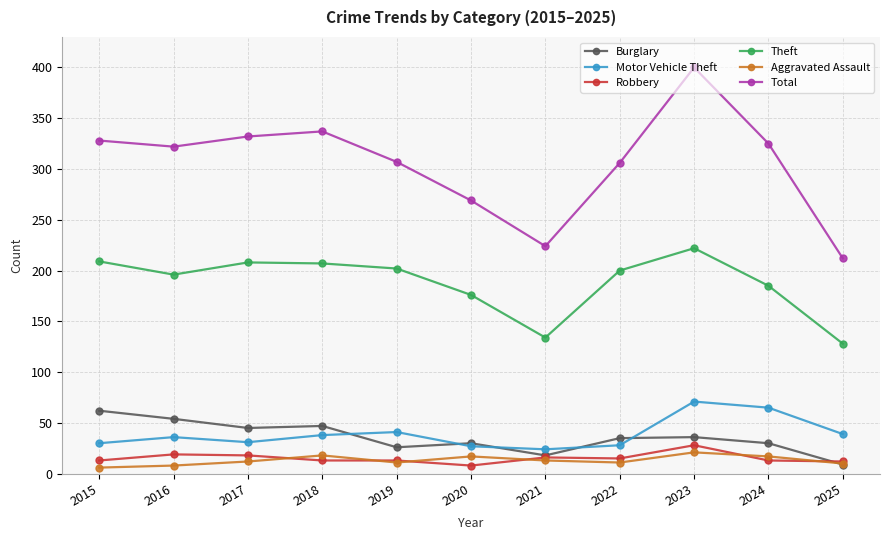

How many values in the Total series are below 322?

5